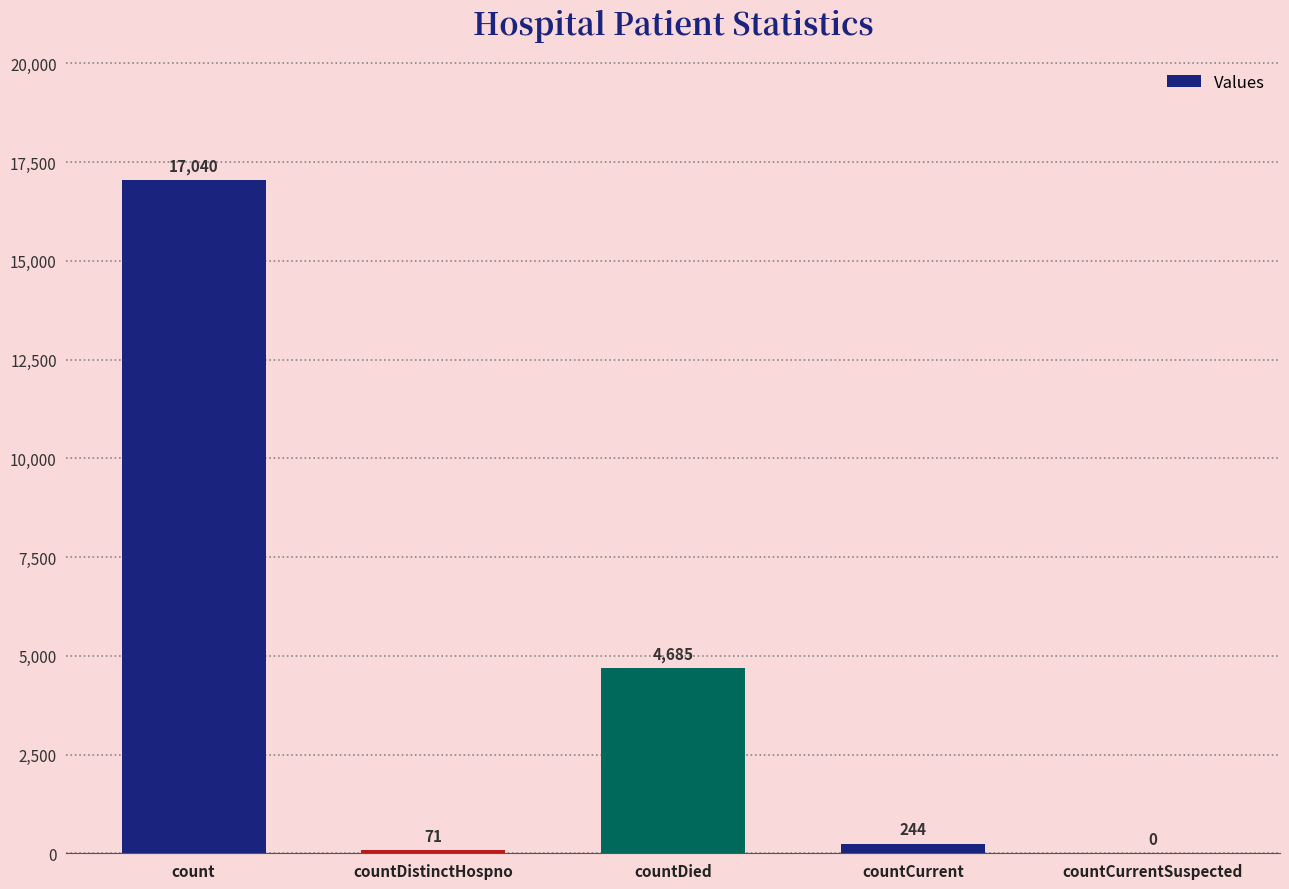

What is the difference between the values at count and countDied?

12355